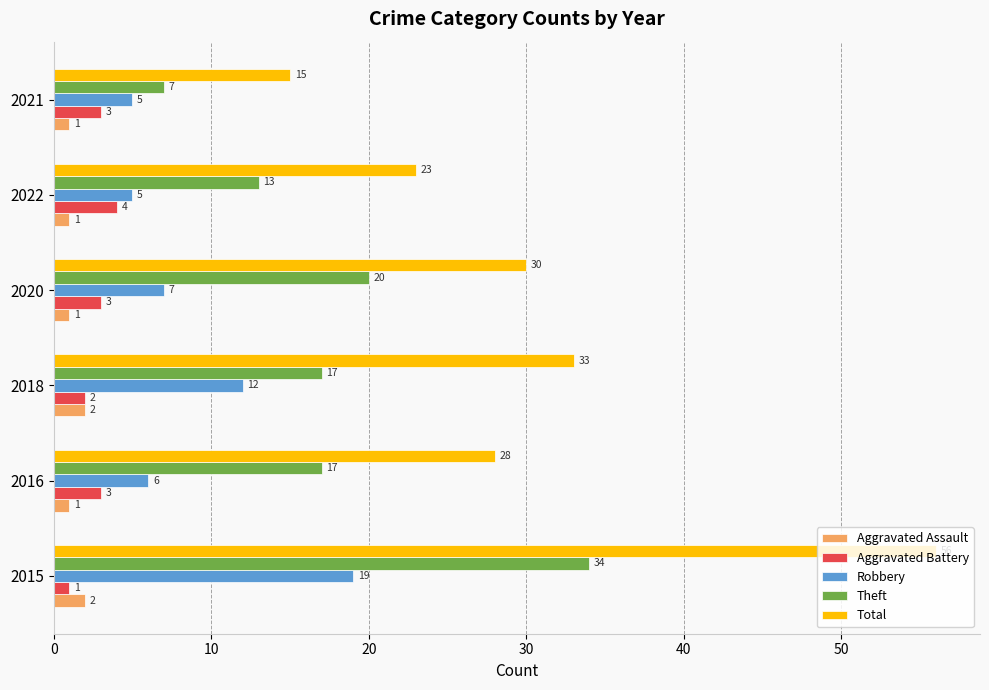

What are all the series names shown in the legend?

Aggravated Assault, Aggravated Battery, Robbery, Theft, Total